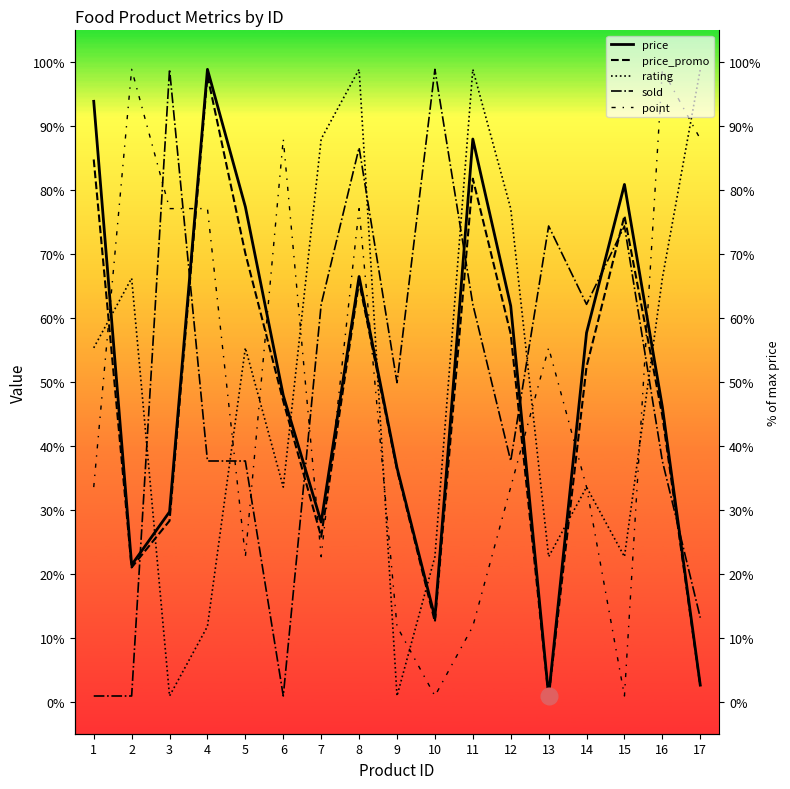

How many lines are shown in the chart?

5